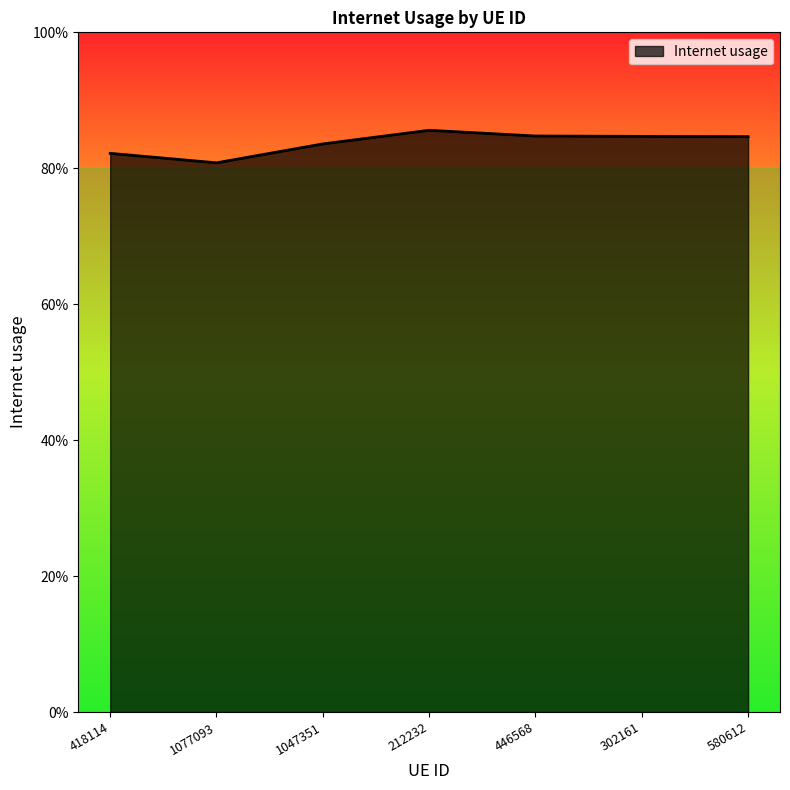

How many points are higher than both their immediate neighbors (excluding endpoints)?

1